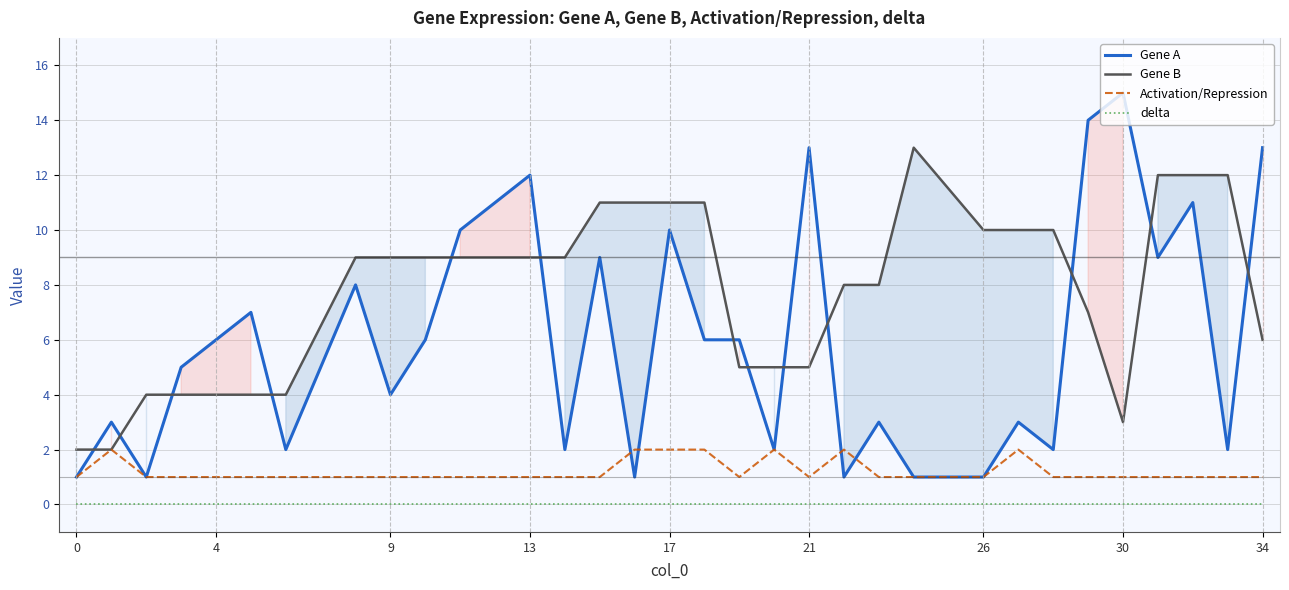

True or false: Gene A and Gene B intersect in this chart.

True